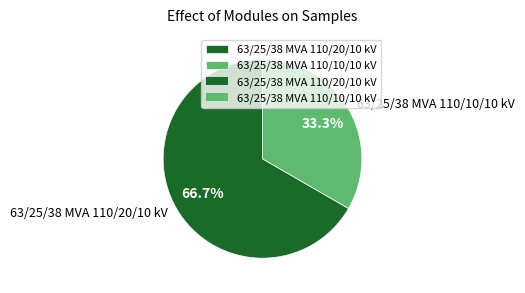

What percentage is NOT represented by 63/25/38 MVA 110/10/10 kV?

66.7%